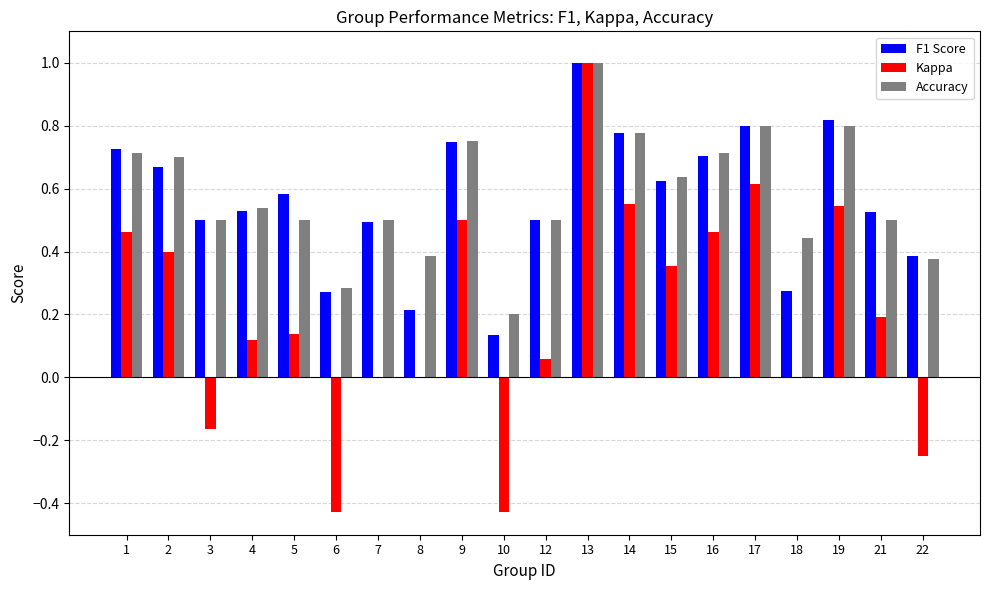

True or false: Kappa has a value of 0.0 at 4.

False